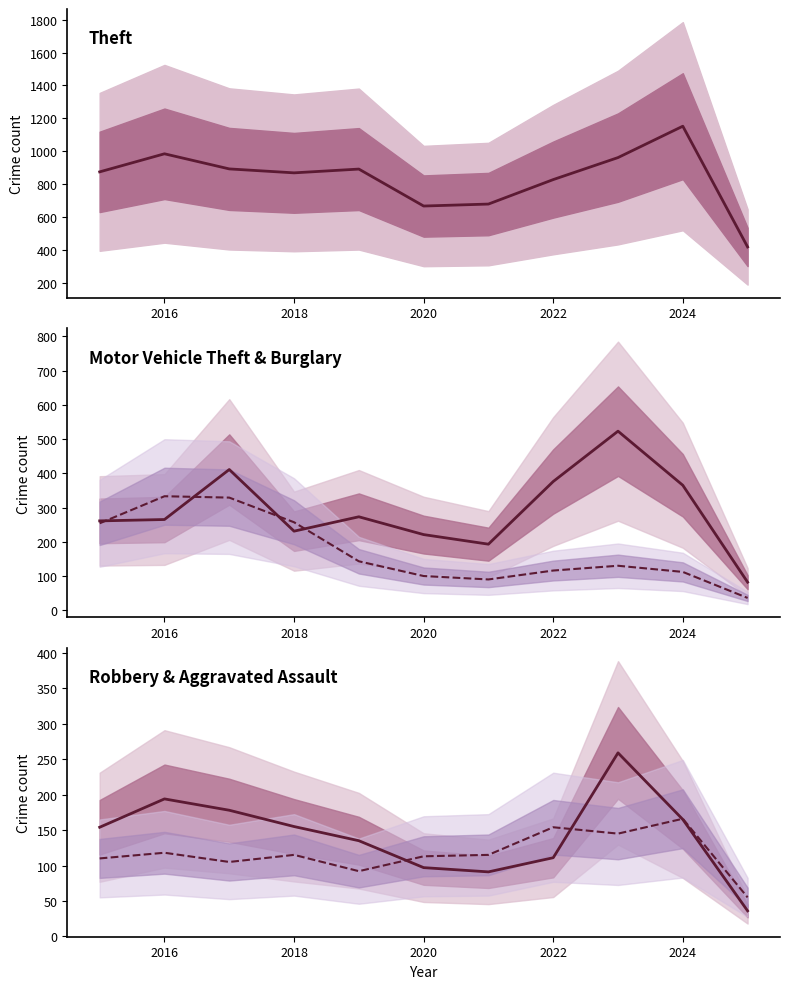

List the series in order of their peak value, lowest first.

Aggravated Assault, Robbery, Burglary, Motor Vehicle Theft, Theft